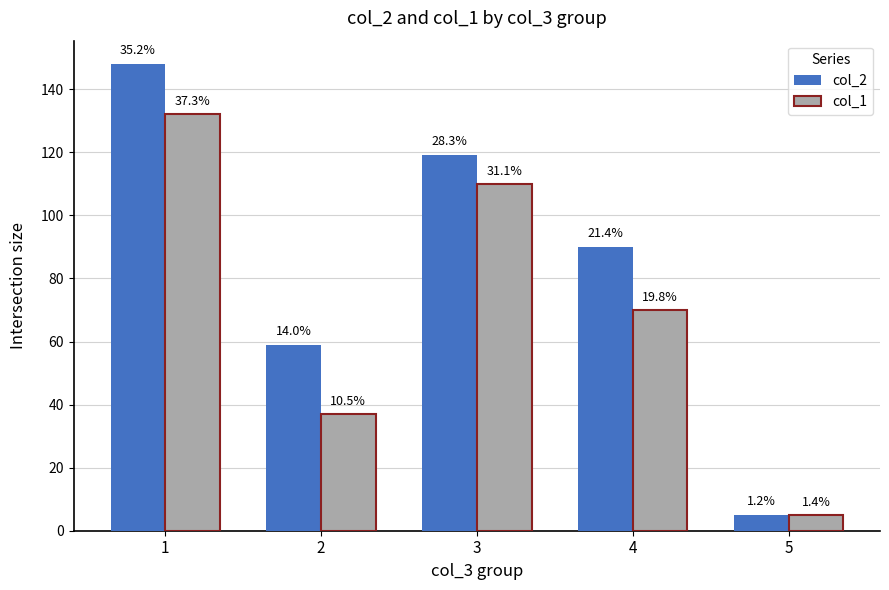

Which series has the largest total across all categories?

col_2